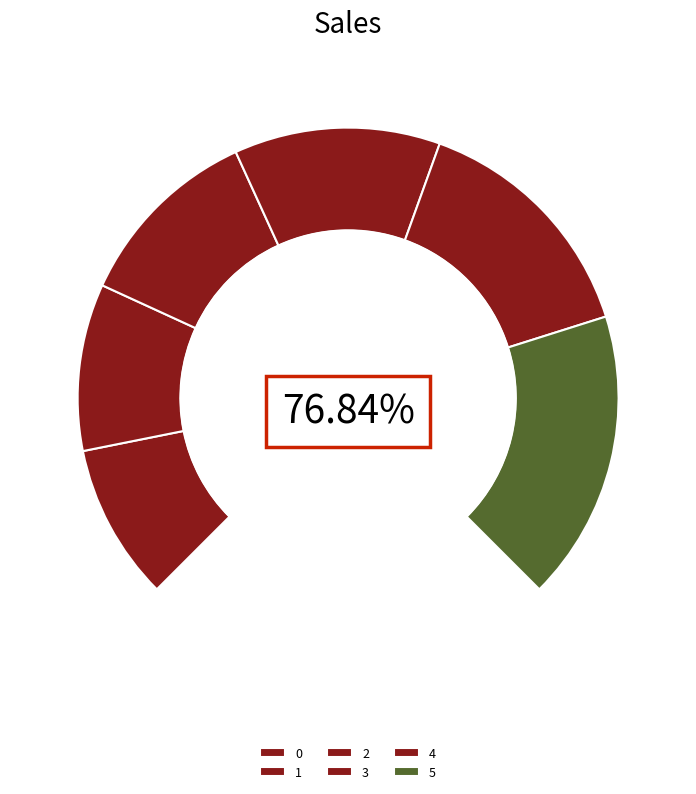

Is it true that 0 is 12% of the pie?

True